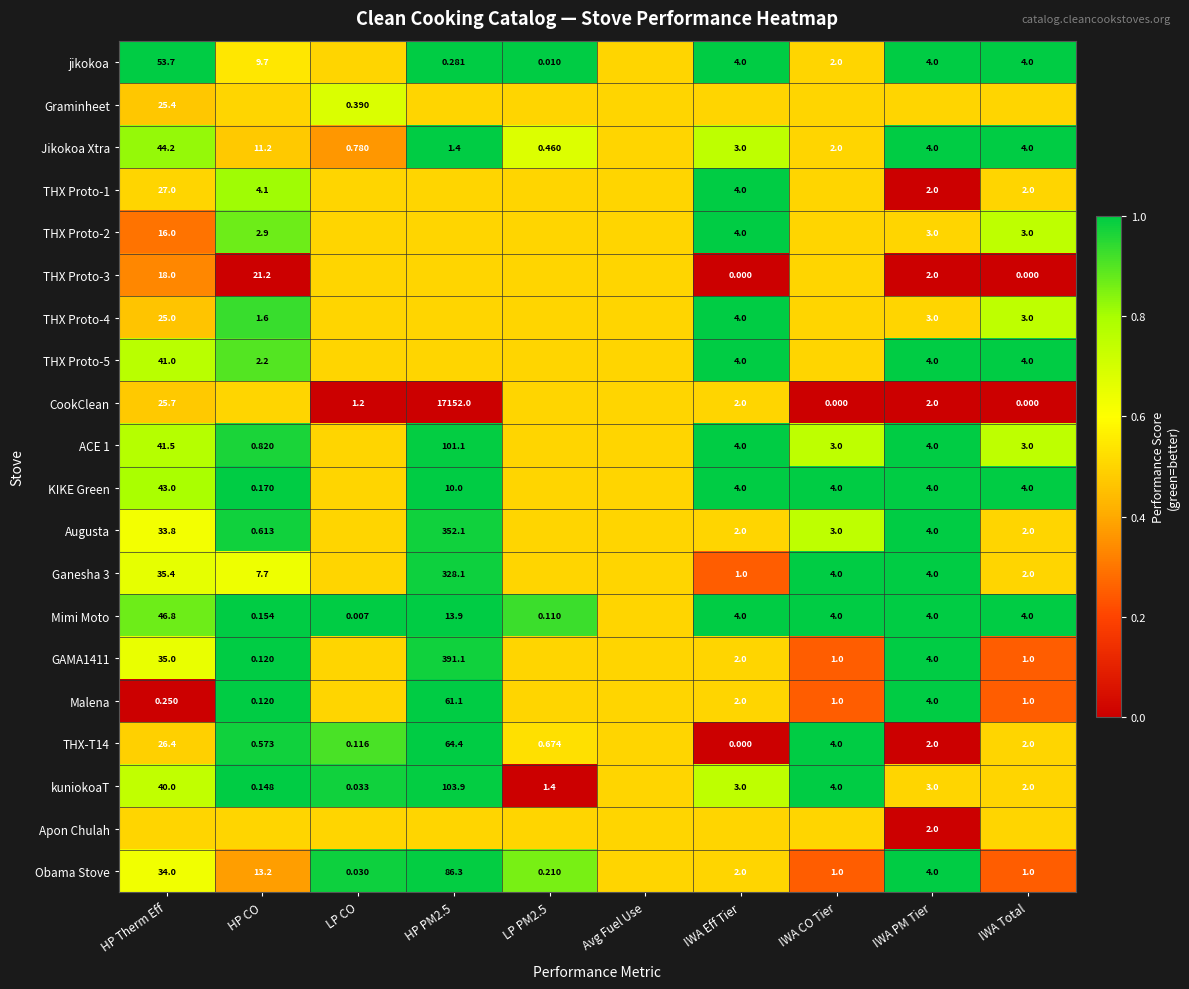

Is the value of KIKE Green at HP PM2.5 greater than the value of Obama Stove at IWA PM Tier?

Yes